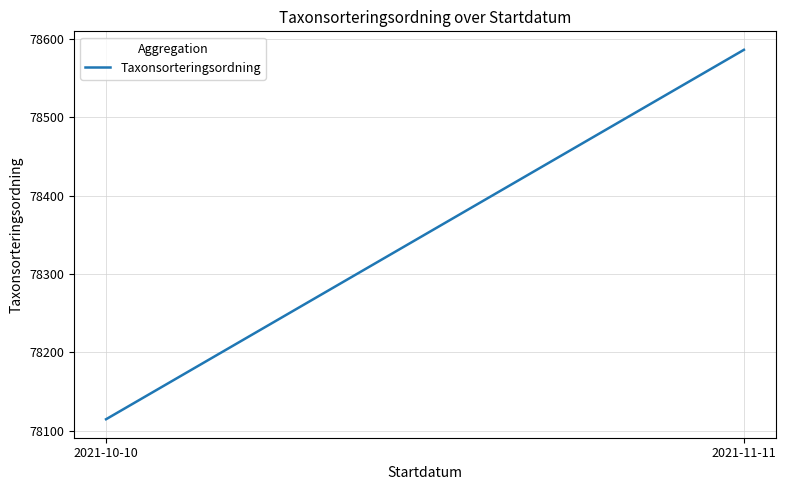

Does the chart display data point markers on the line(s)?

No